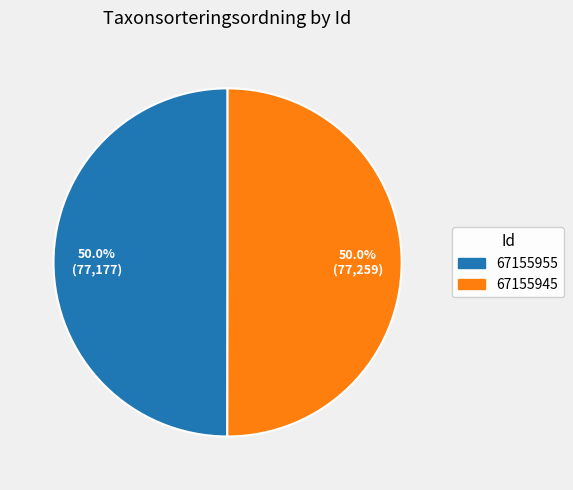

Approximately how many times larger is the value at 67155945 compared to 67155955?

1.0